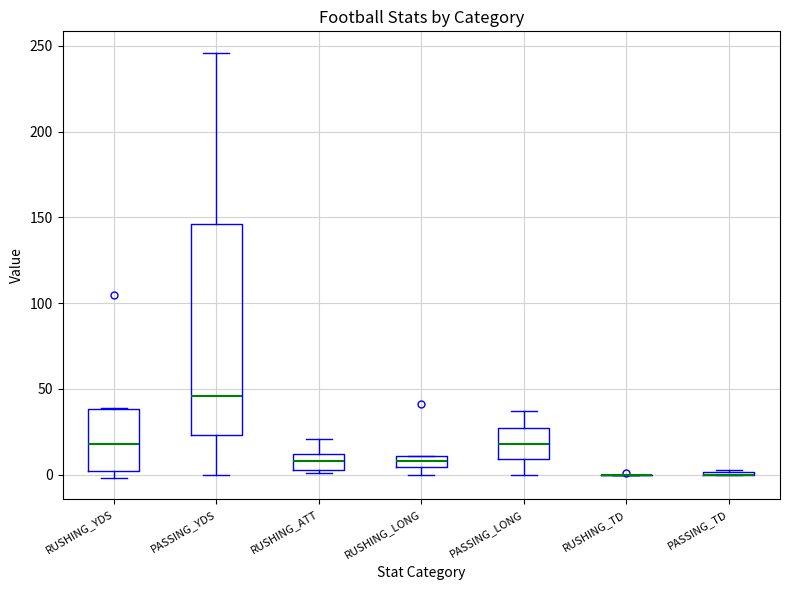

Where is the upper edge of the box for RUSHING_LONG on the y-axis? The values are not printed on the chart, so give them approximately, as read against the axis.

10